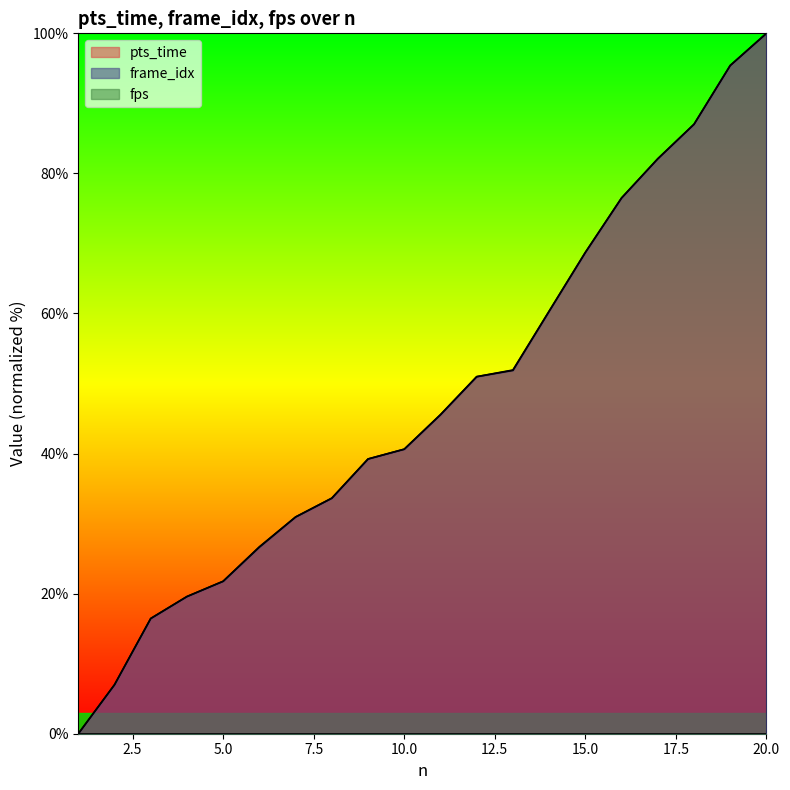

How many positive values does the frame_idx series have?

19